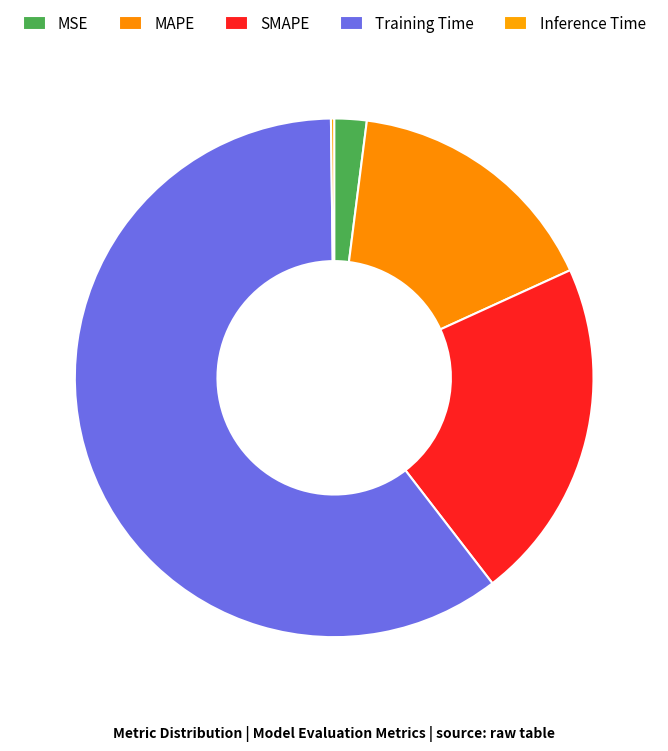

What is the change in value from MSE to MAPE?

+0.4